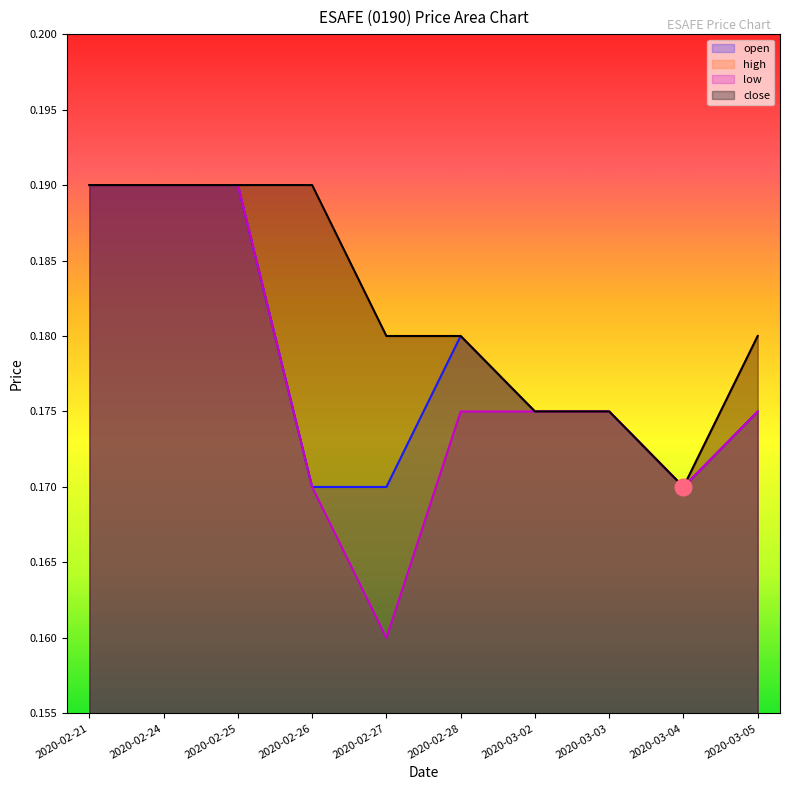

Does the chart have visible grid lines?

No